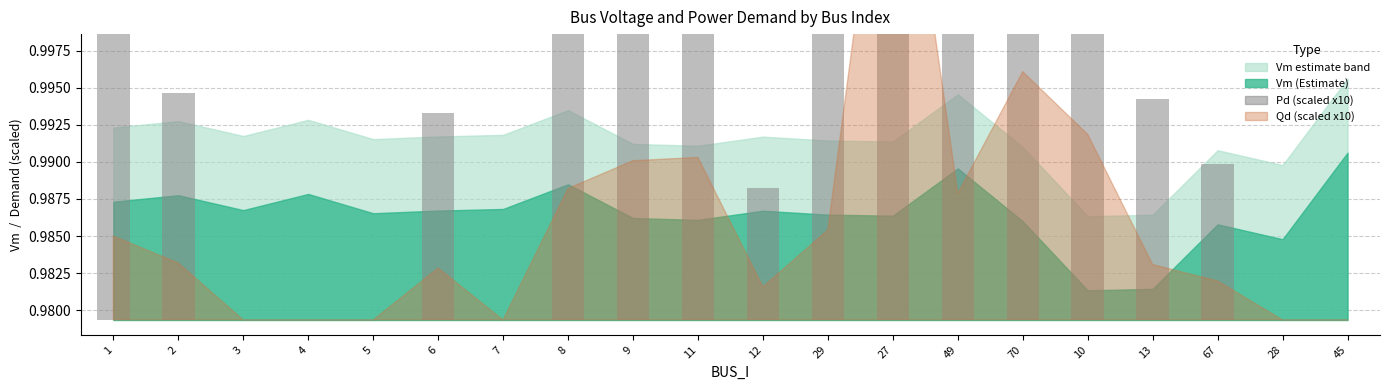

What is the difference between the maximum and minimum values?

0.2